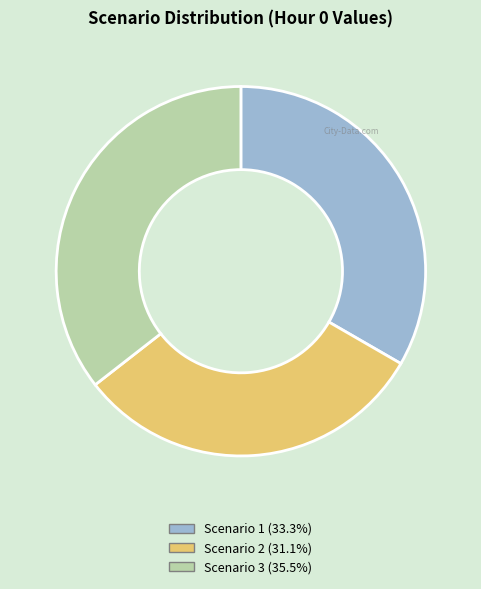

Which slice is the smallest?

Scenario 2